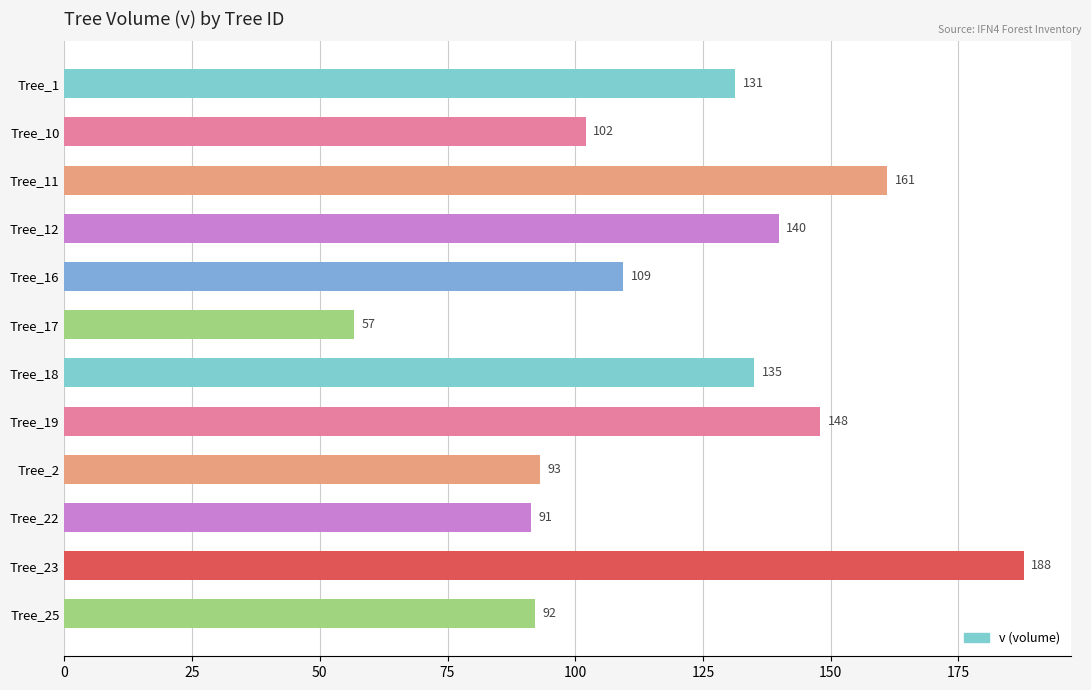

Between Tree_19 and Tree_10, which is larger?

Tree_19